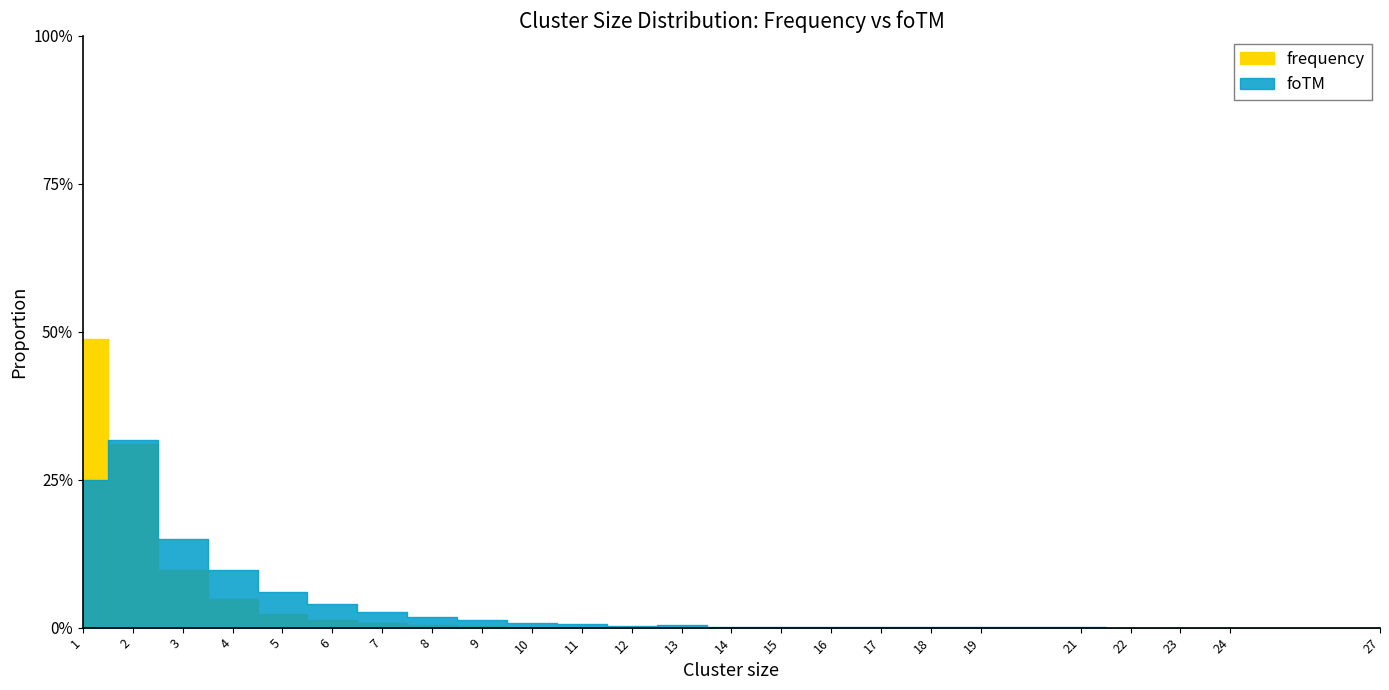

Which category has the highest value across all series?

1